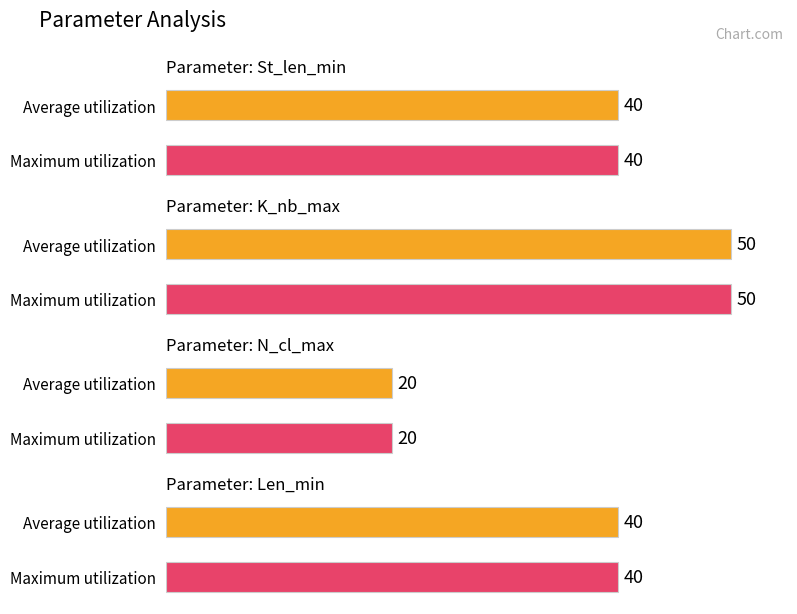

What is the sum of the Maximum utilization values at St_len_min and Len_min?

80